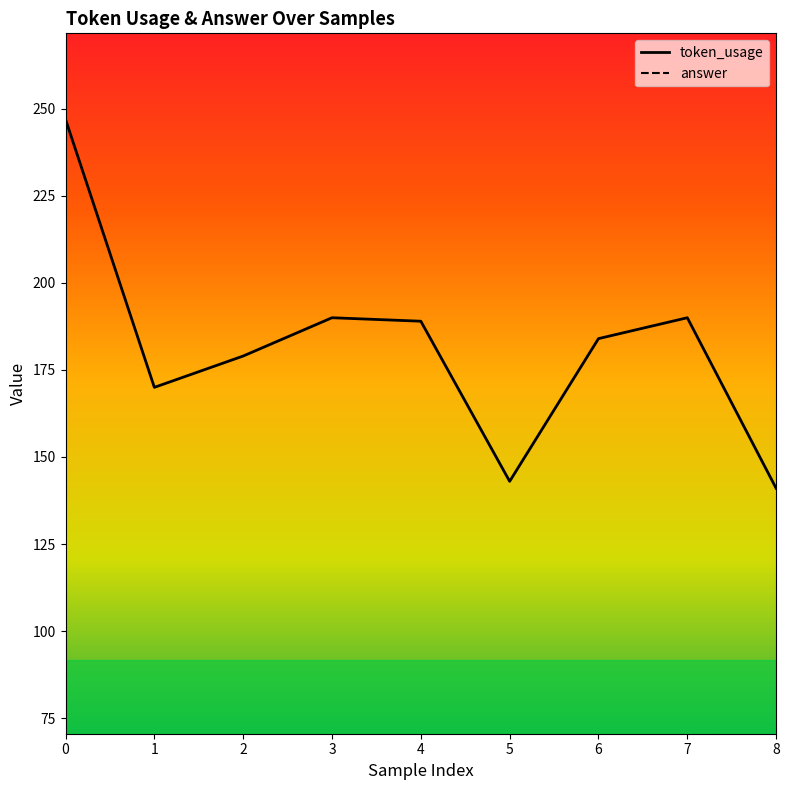

True or false: answer and token_usage intersect in this chart.

False